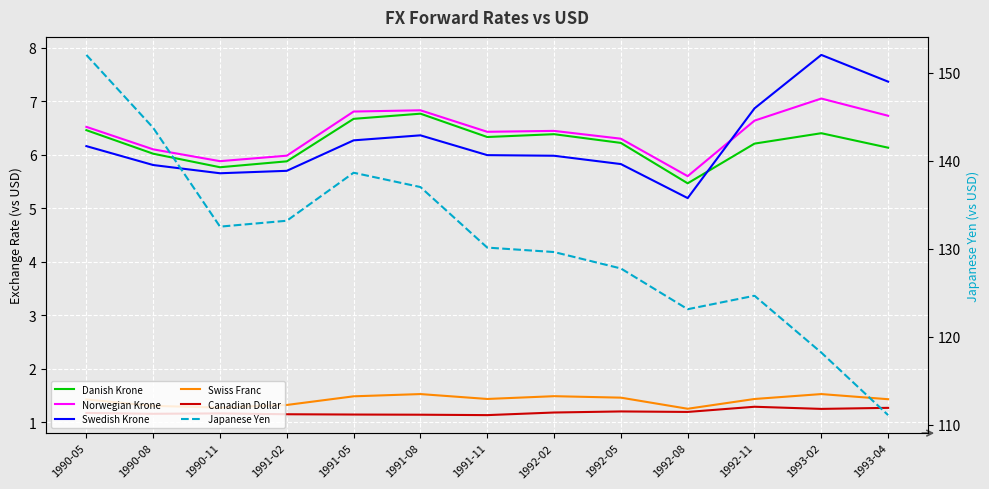

Is this an area chart (filled region under the line)?

No